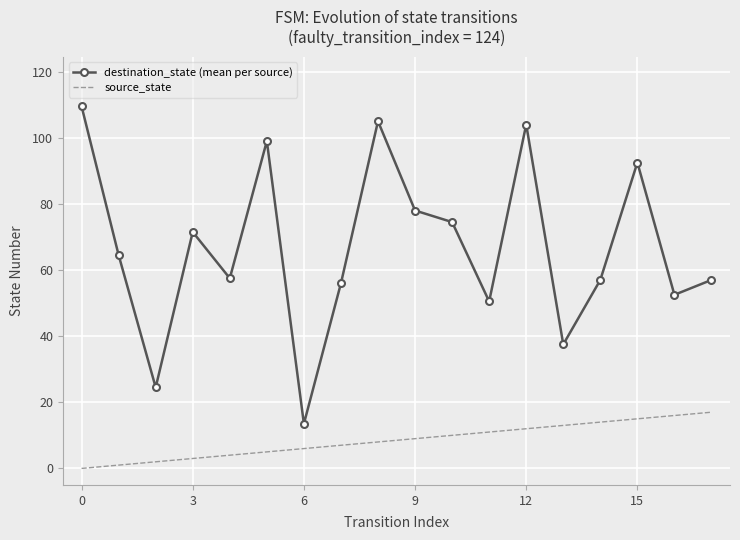

How many values in the destination_state (mean per source) series are below 64?

9